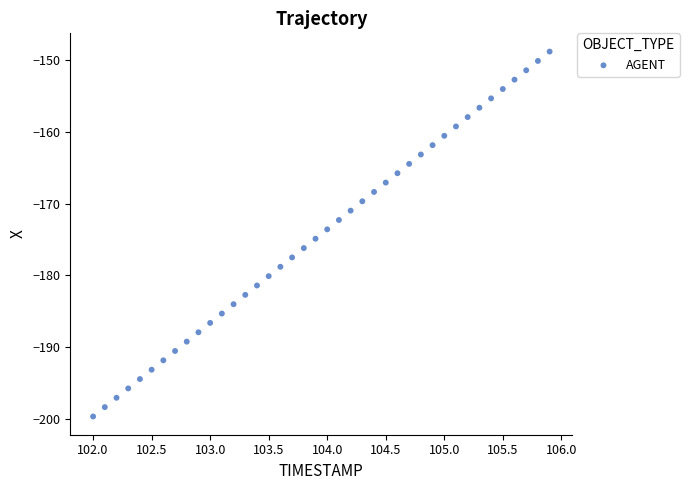

What is the range of Y values (max minus min)?

50.9